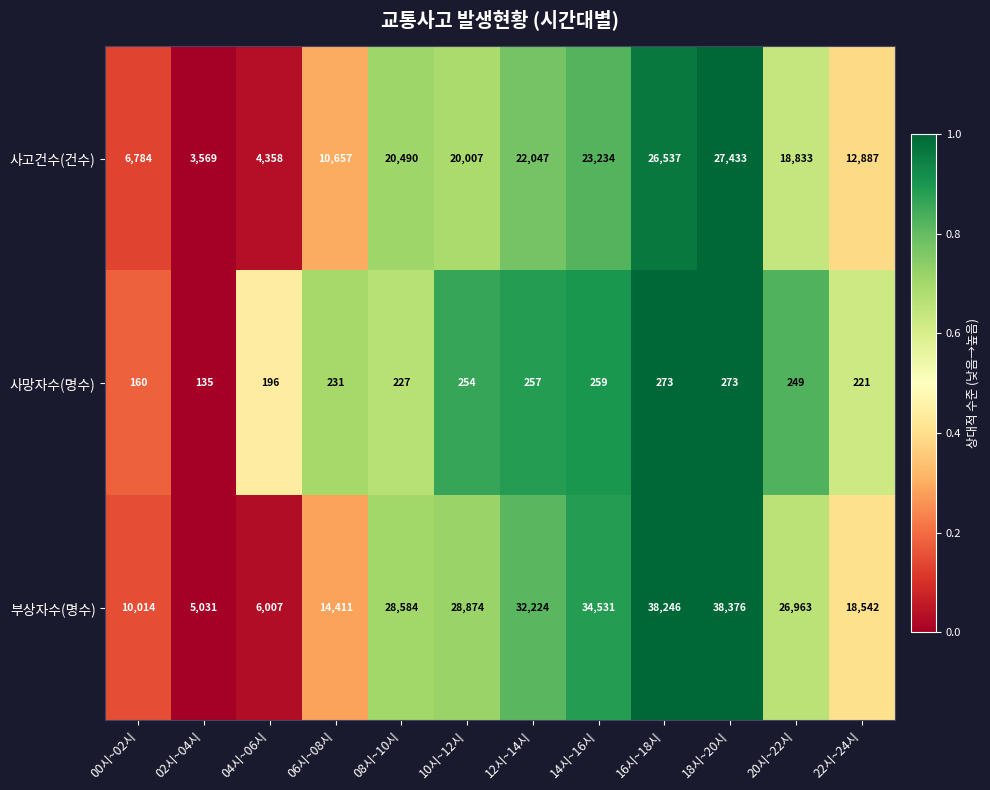

At which category is the sum across all series the highest?

18시~20시